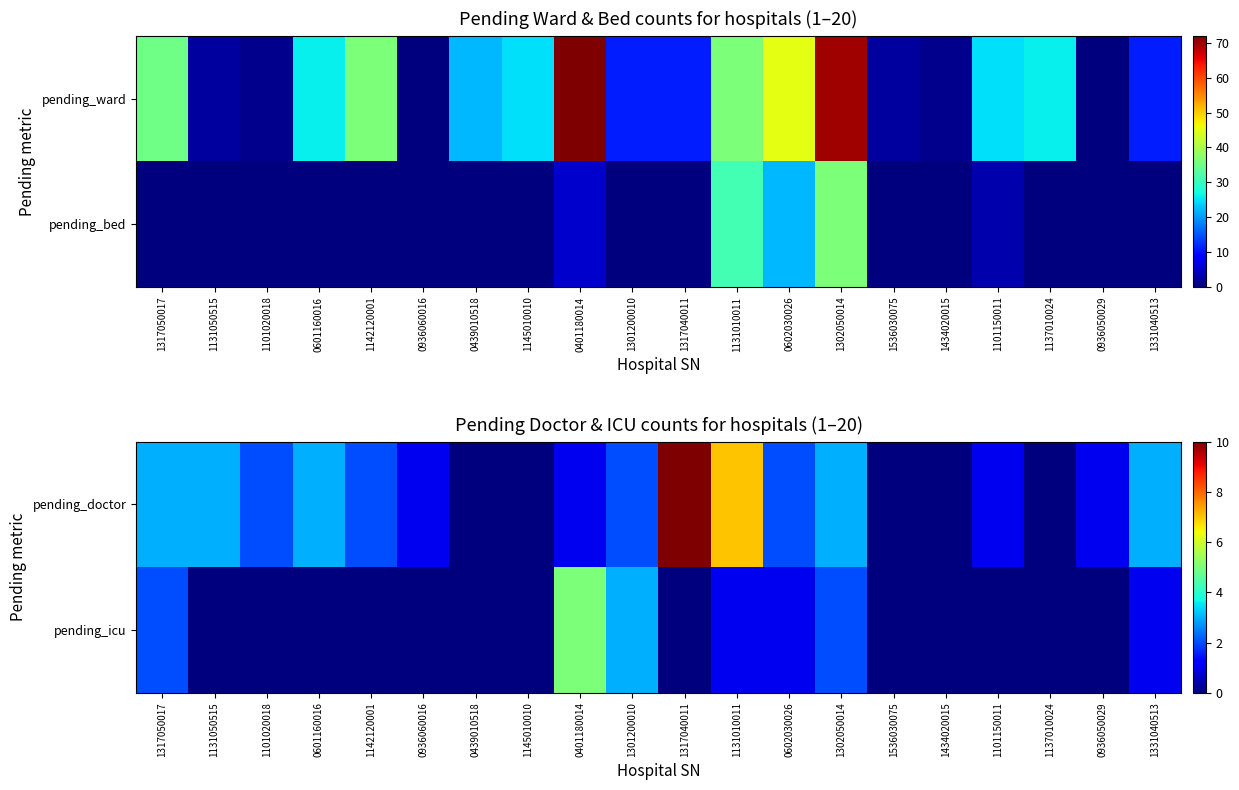

What is the sum of all pending_icu values?

15